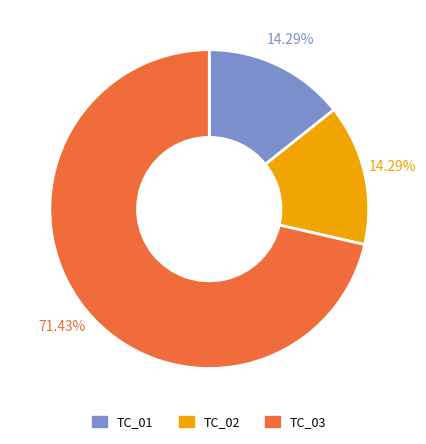

To the nearest percent, what is the difference between the TC_03 and TC_01 slice percentages?

57%